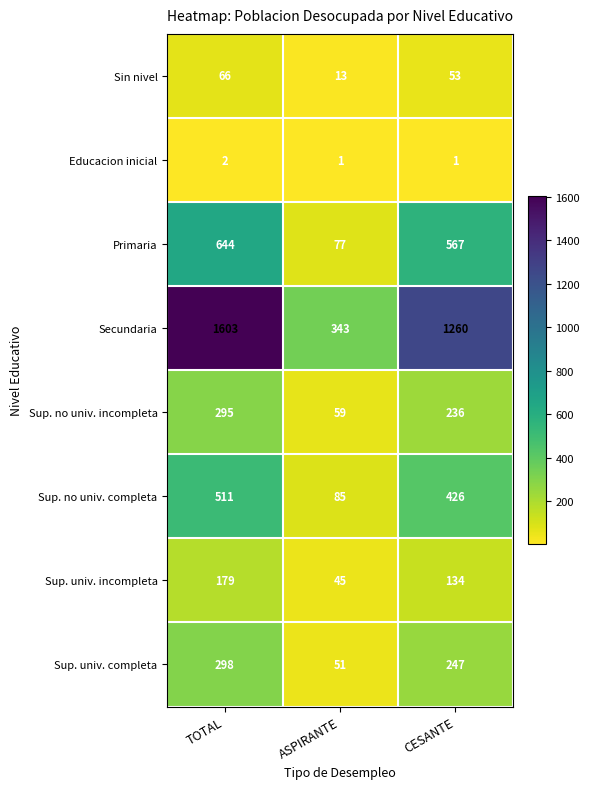

What is the average value of the Sin nivel series?

44